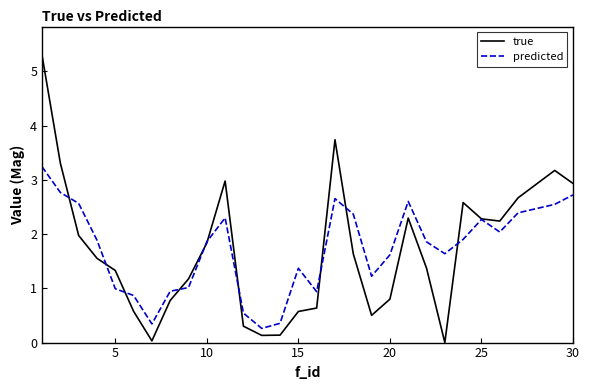

What is the lowest value of the predicted series?

0.3